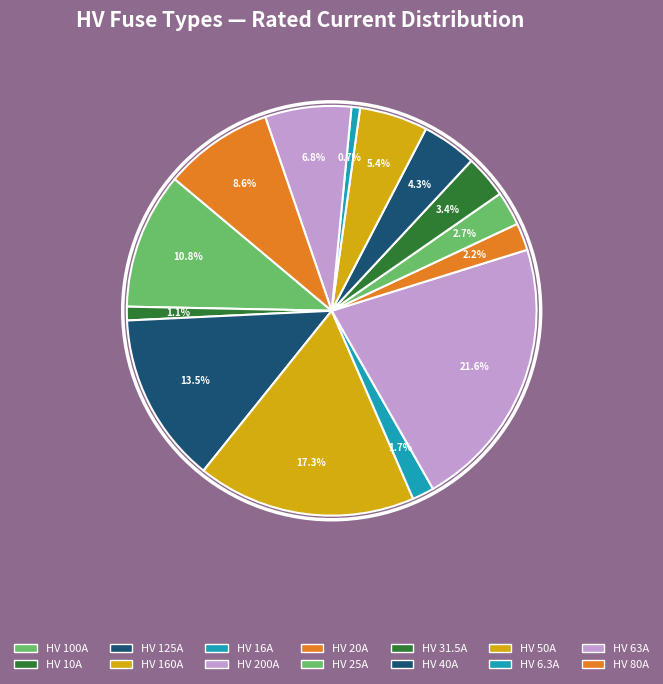

What percentage is the HV 80A slice, to the nearest percent?

9%